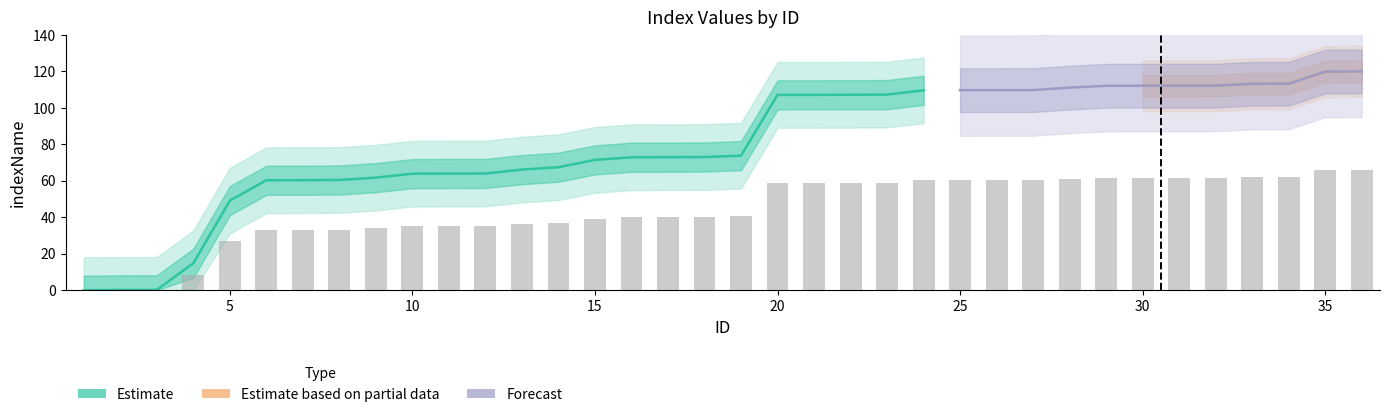

Reading right to left, transcribe all the data shown in this chart.

36=66.0	35=65.9	34=62.3	33=62.3	32=61.7	31=61.7	30=61.7	29=61.7	28=61.1	27=60.4	26=60.3	25=60.3	24=60.3	23=59.0	22=59.0	21=58.9	20=58.9	19=40.6	18=40.2	17=40.1	16=40.1	15=39.3	14=37.1	13=36.4	12=35.2	11=35.2	10=35.1	9=34.0	8=33.2	7=33.2	6=33.2	5=27.0	4=8.1	3=0.1	2=0.1	1=0.0